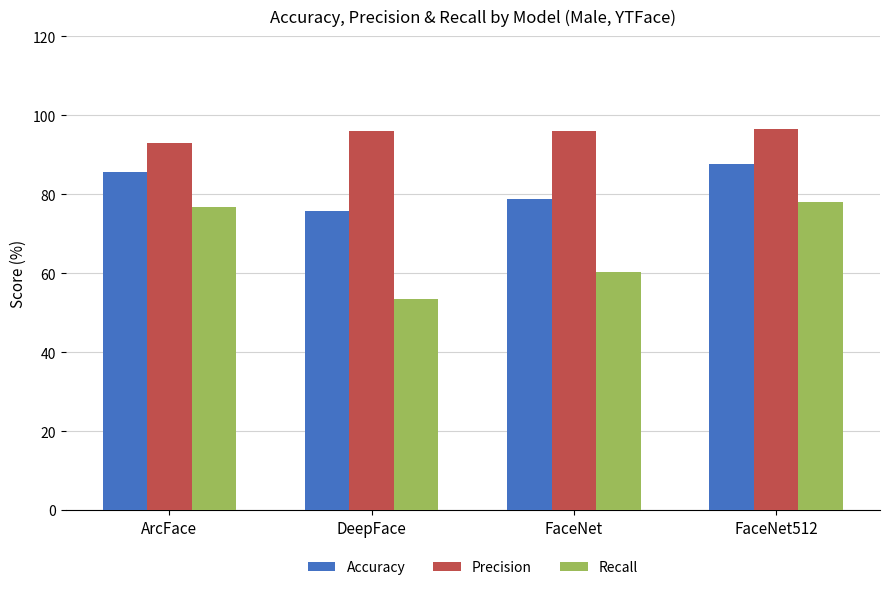

What is the minimum value shown in the chart?

53.4